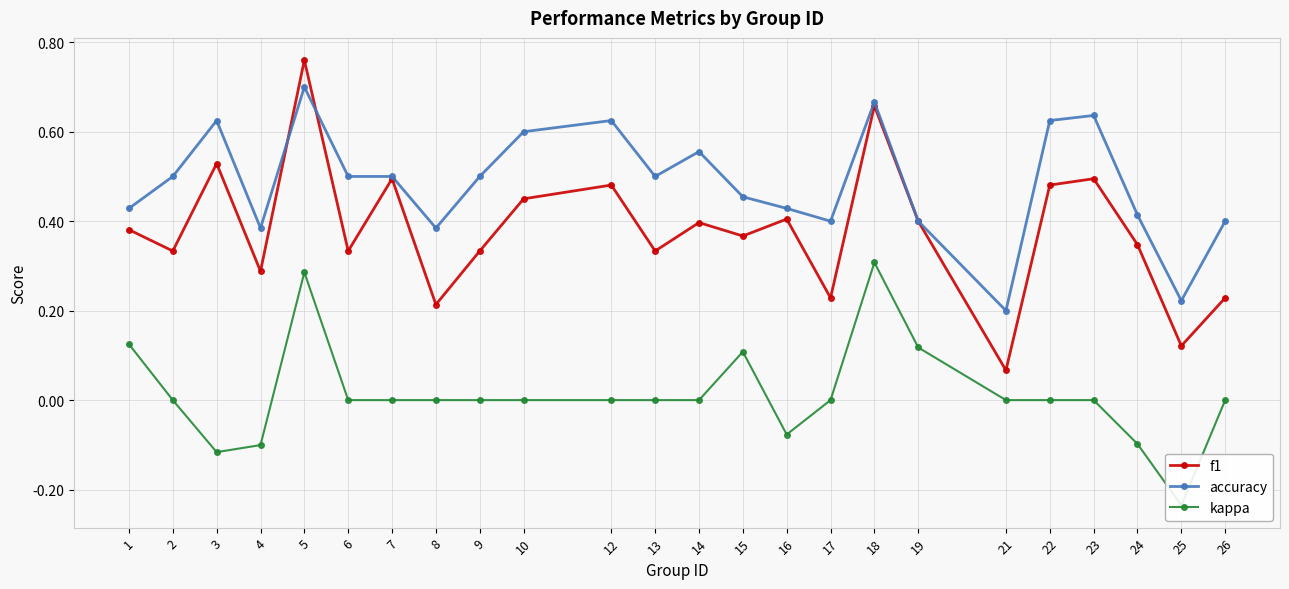

How many values in the kappa series are below 0?

5